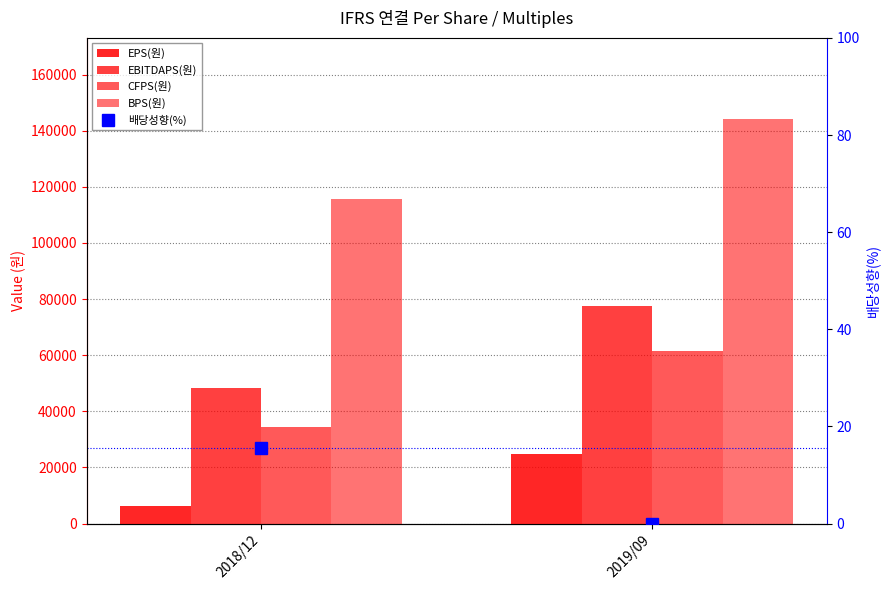

What are all the series names shown in the legend?

EPS(원), EBITDAPS(원), CFPS(원), BPS(원), 배당성향(%)